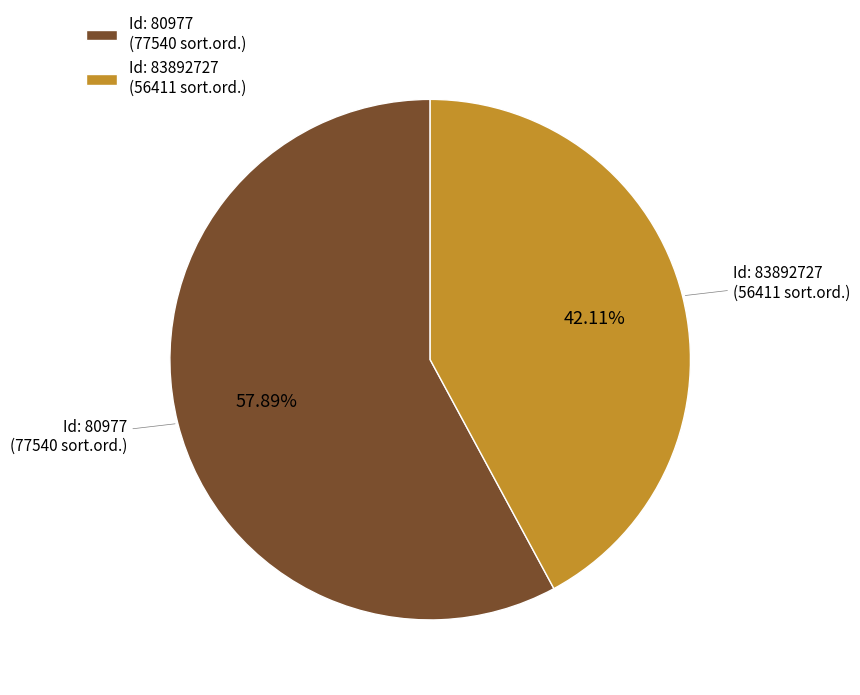

What is the majority slice?

Id: 80977 (77540 sort.ord.)